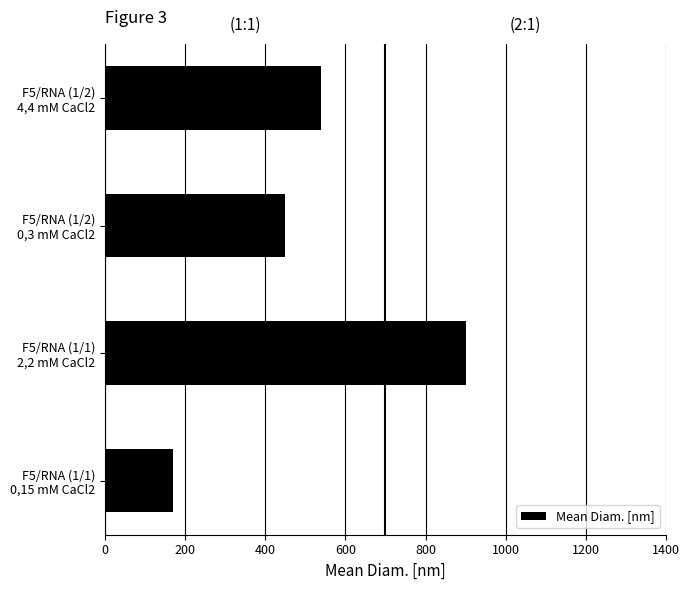

Count the values in the range 450 to 900.

3